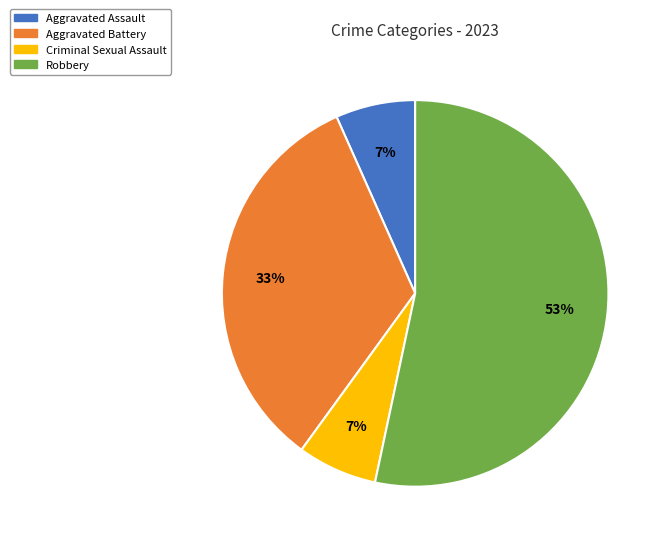

Is there any slice that represents more than half of the pie?

Yes